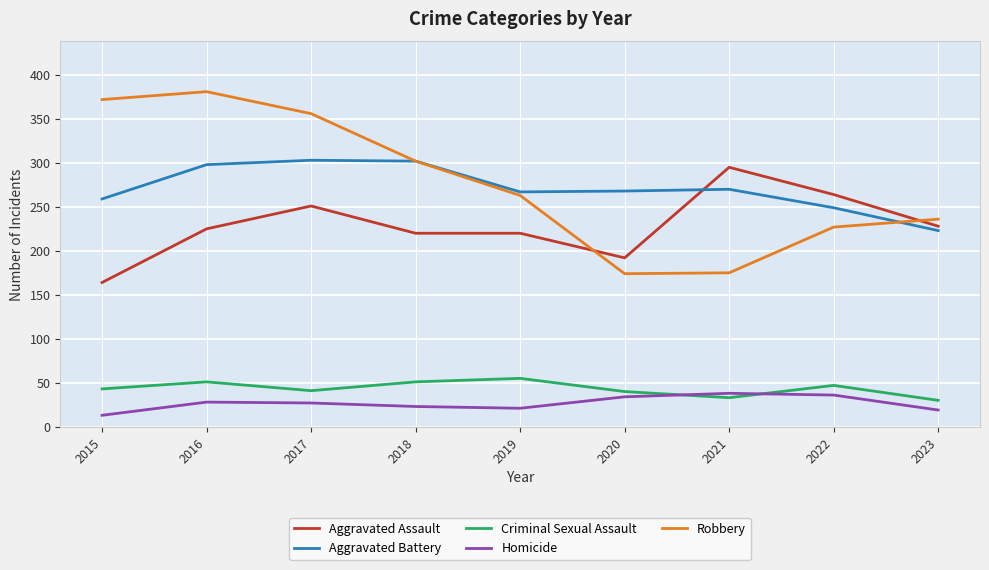

Which category has the lowest value in the Homicide series?

2015